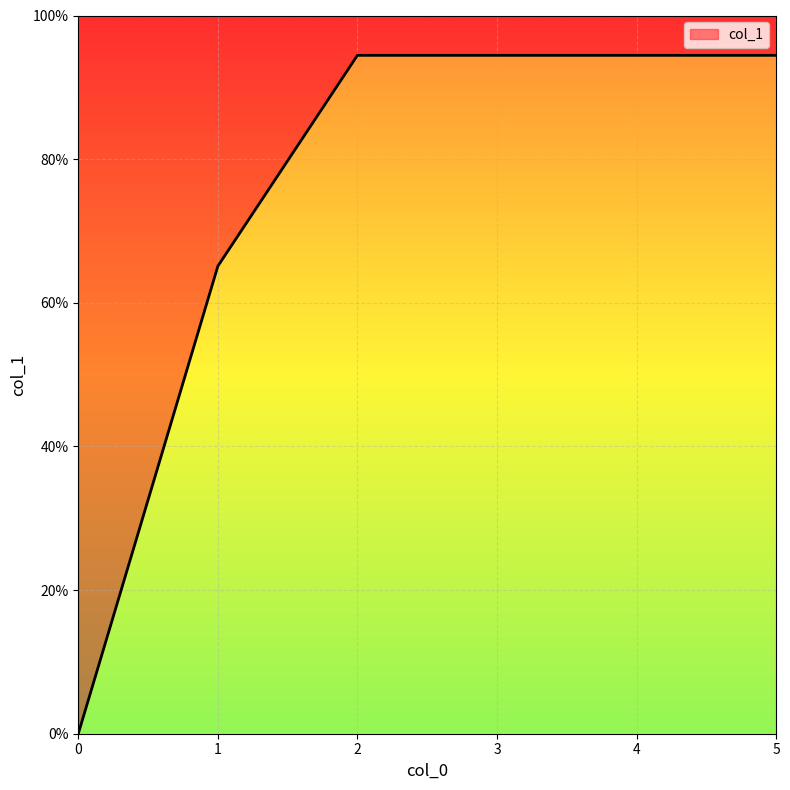

Reading left to right, transcribe all the data shown in this chart.

0=0.0	1=65.1	2=94.5	3=94.5	4=94.5	5=94.5